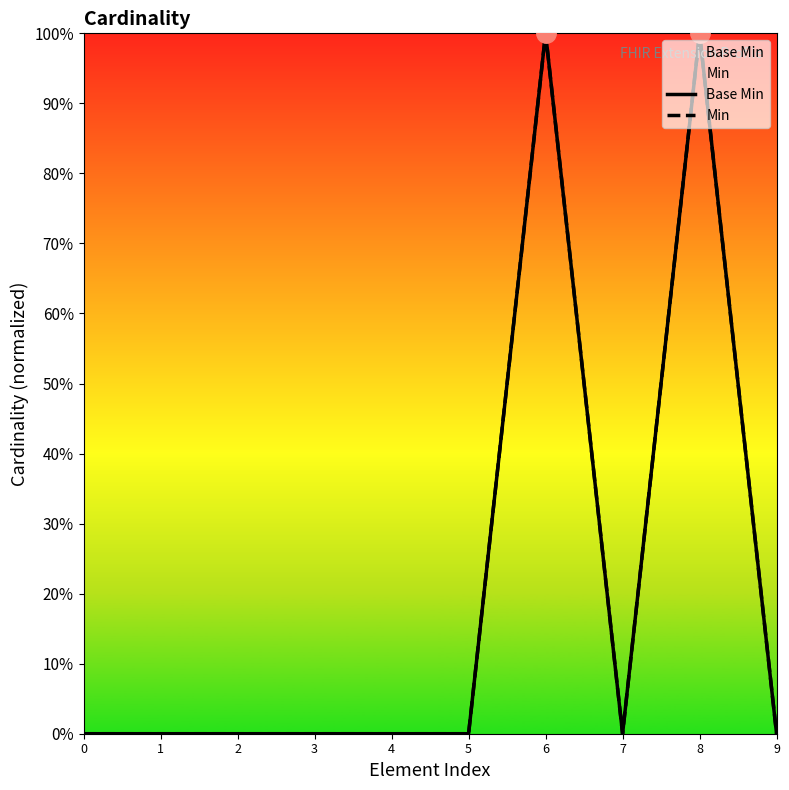

At which category does Min reach its first local valley?

7